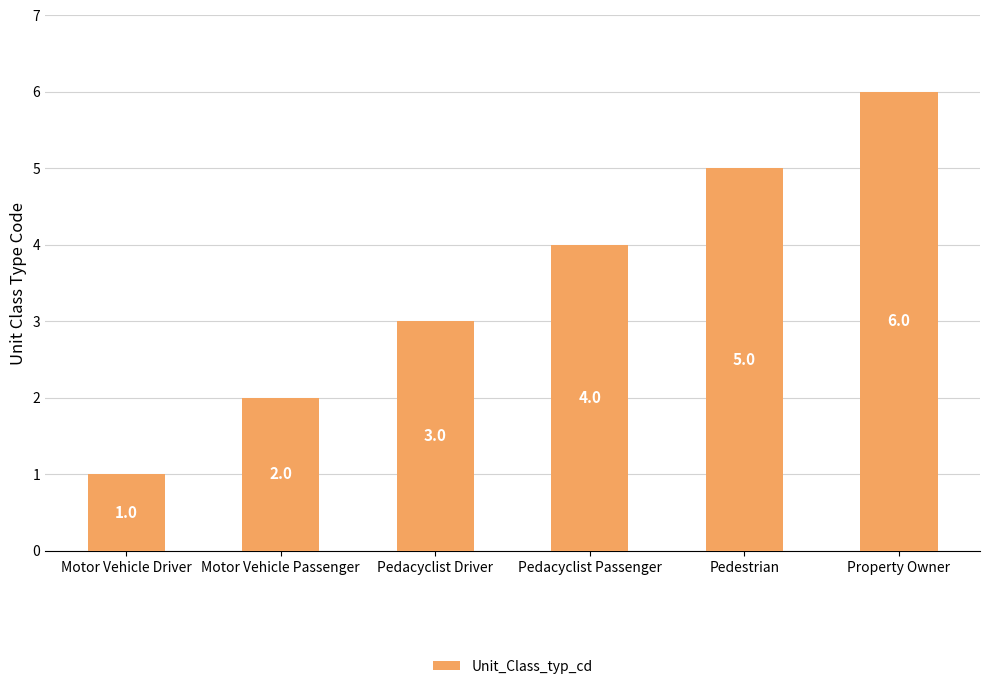

What is the difference between the second highest and minimum values?

4